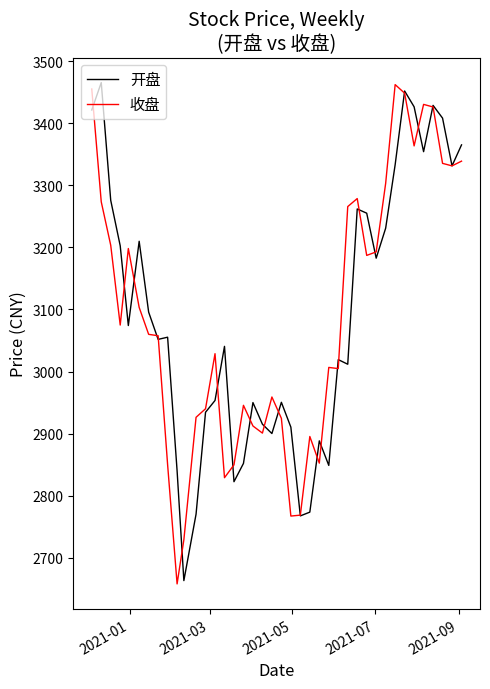

What is the smallest value displayed?

2658.2